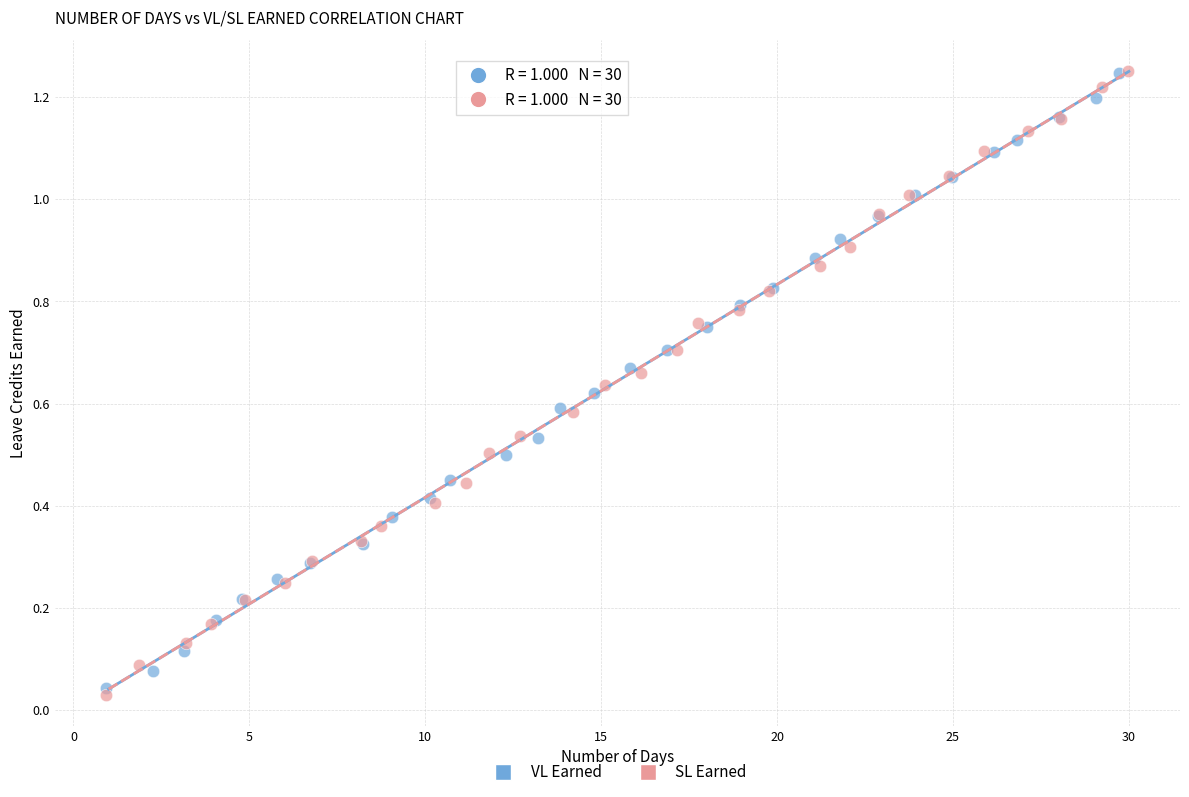

Which series has the largest Y range (max minus min)?

SL Earned